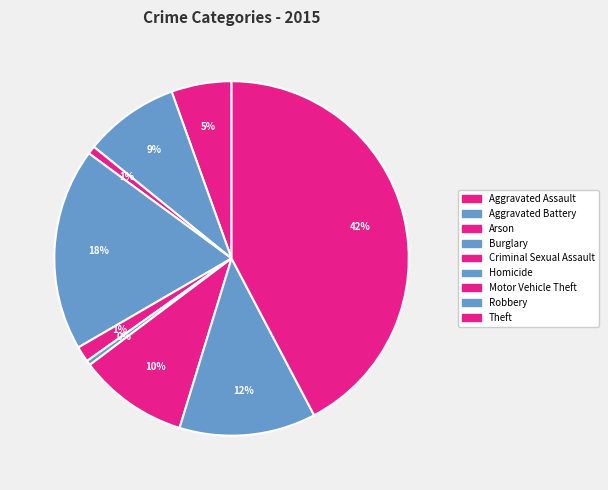

What percentage is the Aggravated Assault slice, to the nearest percent?

5%